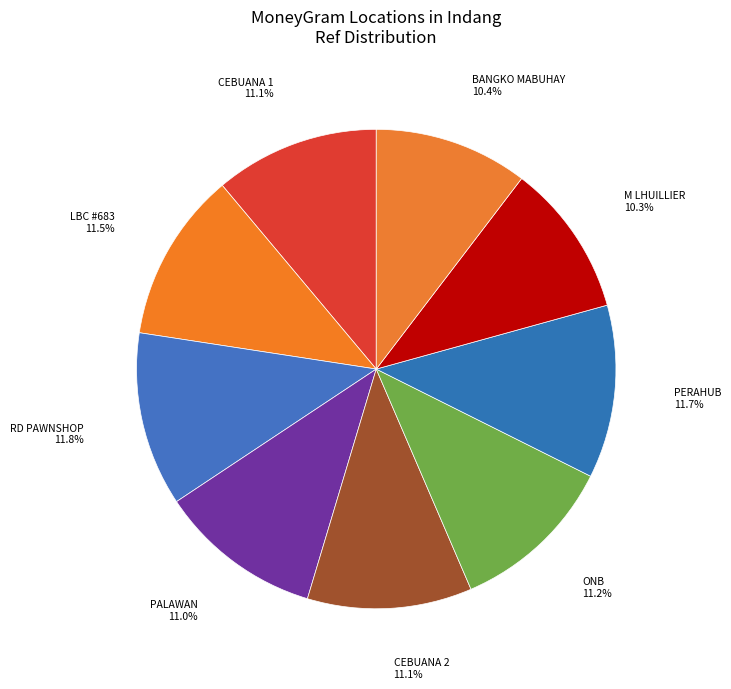

Approximately how many times larger is the value at ONB compared to PERAHUB?

1.0